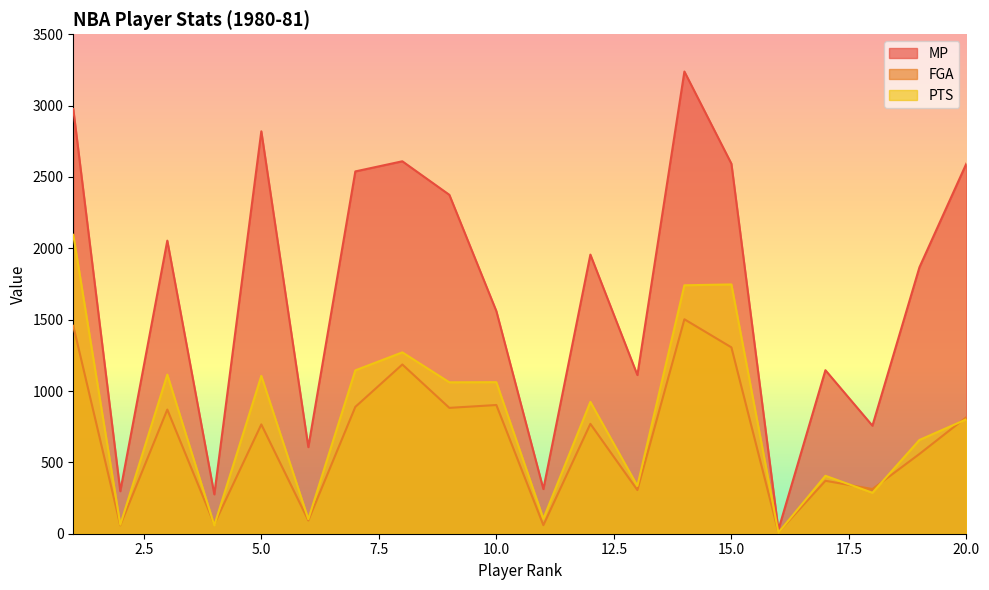

Reading right to left, list all the values displayed in this chart.

MP: 20=2595	19=1867	18=757	17=1146	16=28	15=2593	14=3239	13=1112	12=1956	11=313	10=1560	9=2375	8=2610	7=2539	6=607	5=2820	4=276	3=2054	2=298	1=2976
FGA: 20=817	19=559	18=313	17=371	16=10	15=1306	14=1503	13=306	12=770	11=60	10=902	9=882	8=1186	7=889	6=93	5=766	4=67	3=870	2=59	1=1457
PTS: 20=802	19=657	18=287	17=406	16=8	15=1747	14=1741	13=335	12=924	11=105	10=1062	9=1061	8=1271	7=1145	6=102	5=1106	4=59	3=1115	2=63	1=2095